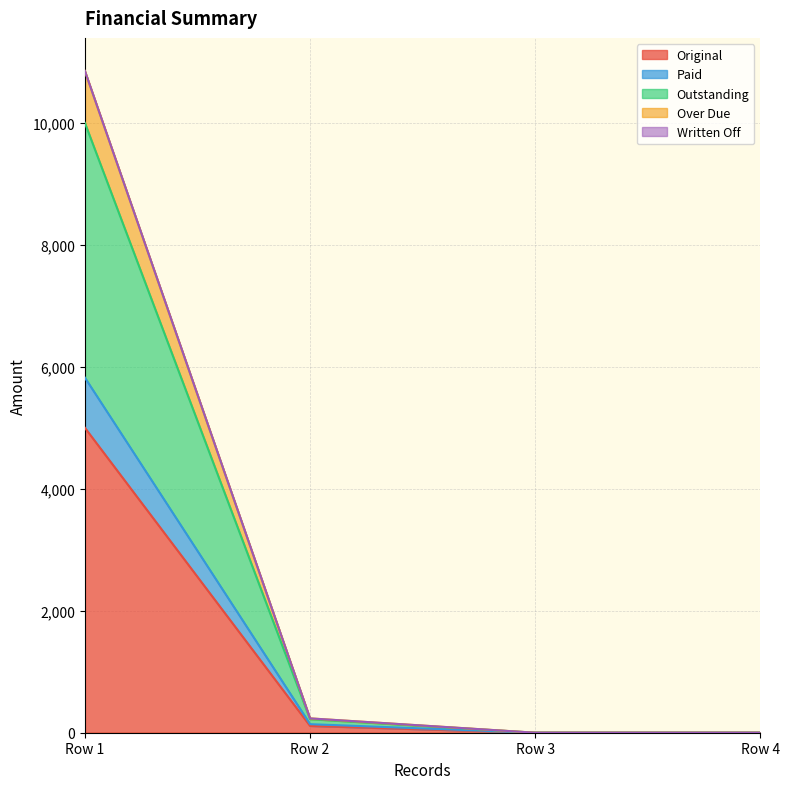

What is the value of the Paid point at the 1st from the left?

5822.3